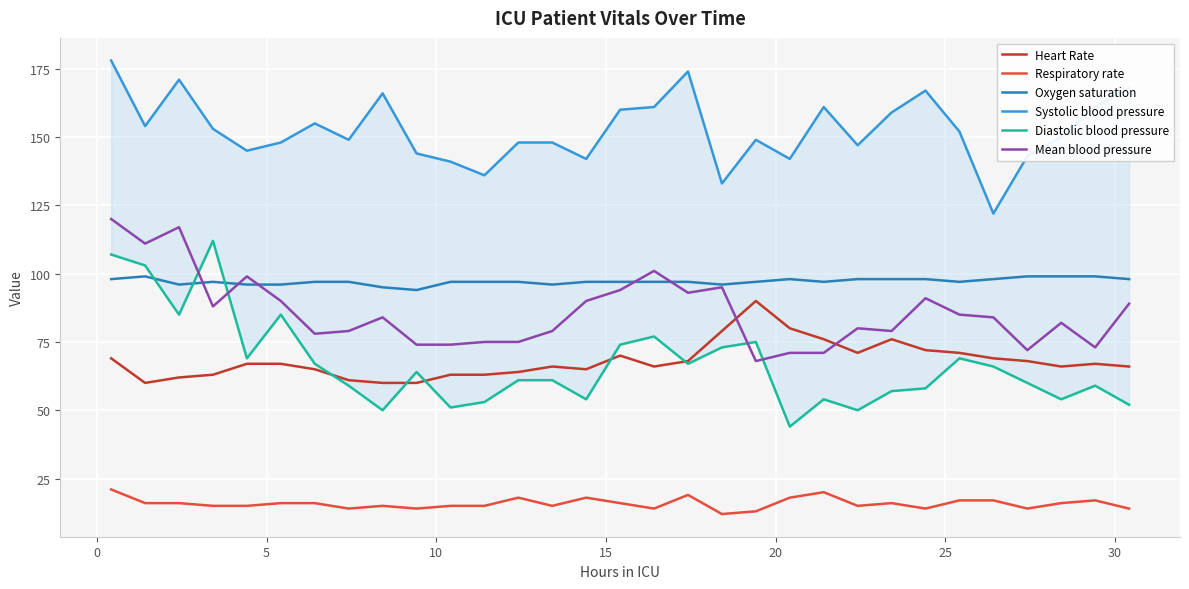

True or false: Systolic blood pressure and Heart Rate intersect in this chart.

False